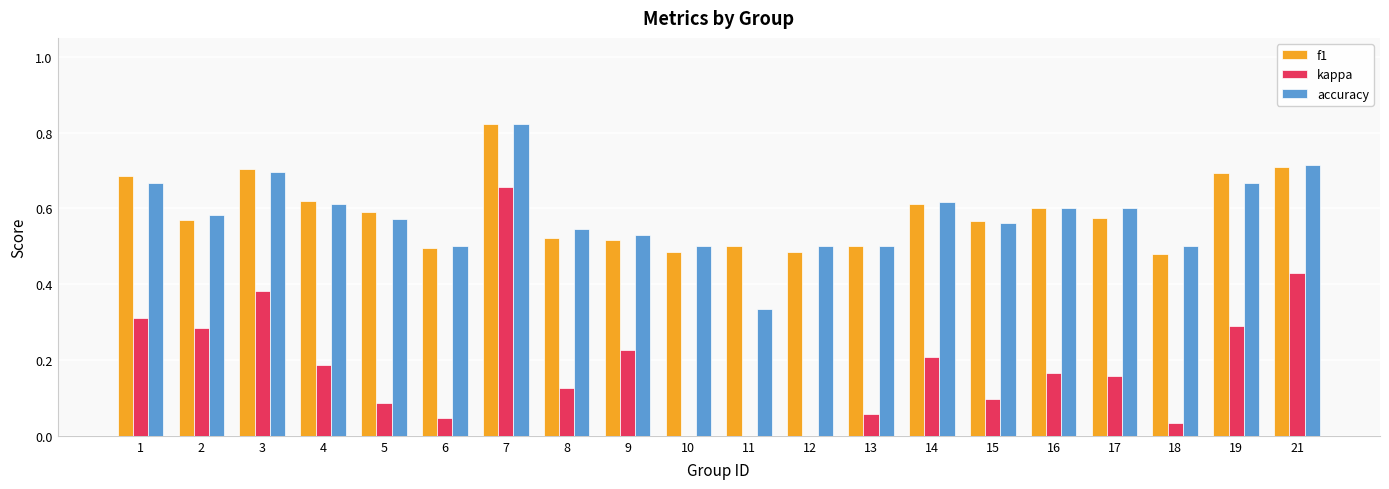

Are the bars grouped side by side (vs. stacked)?

Yes